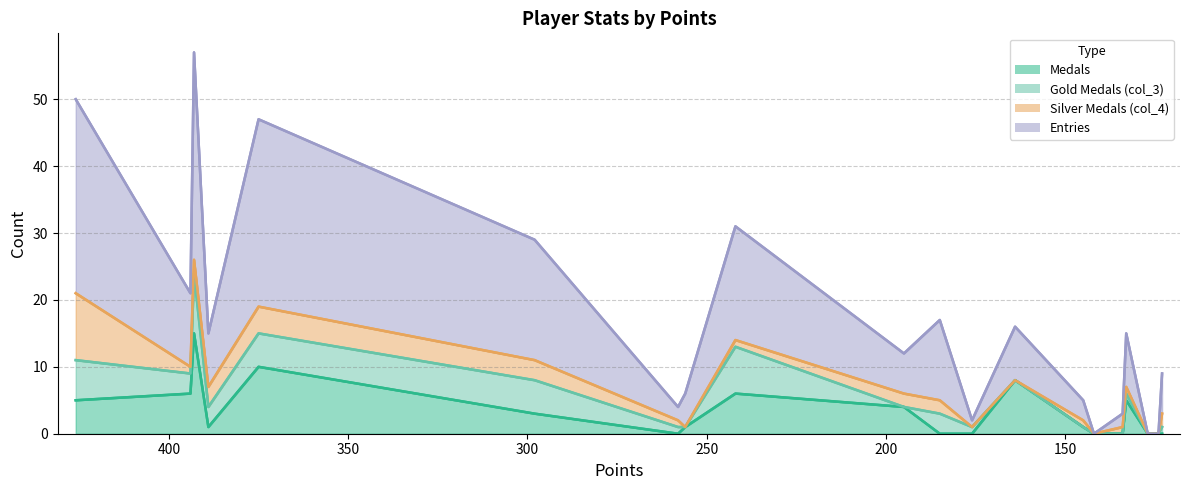

How many data points in Entries are above 15?

8